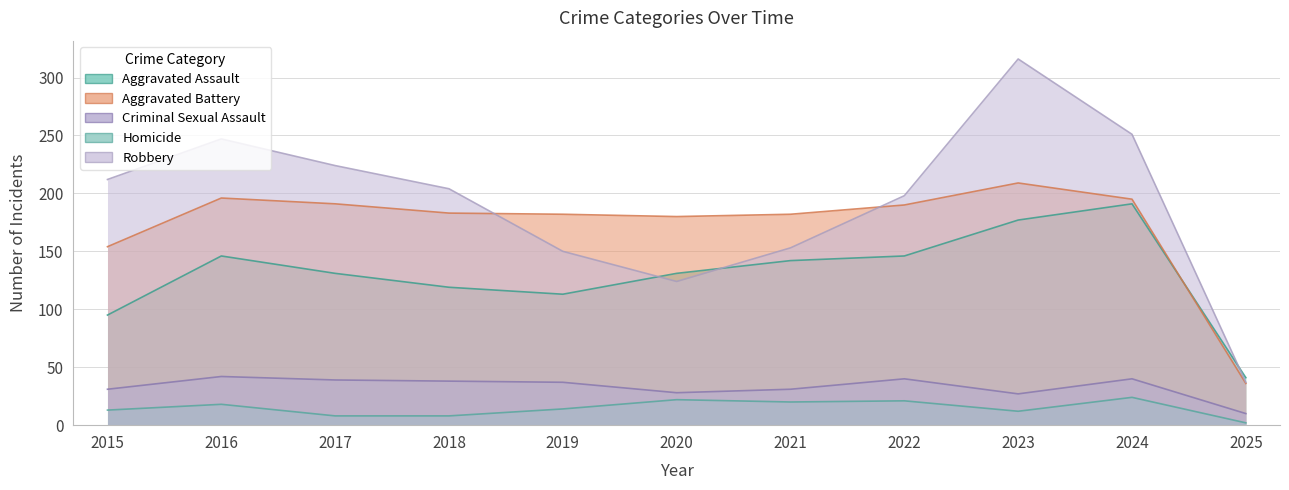

True or false: Homicide and Criminal Sexual Assault intersect in this chart.

False